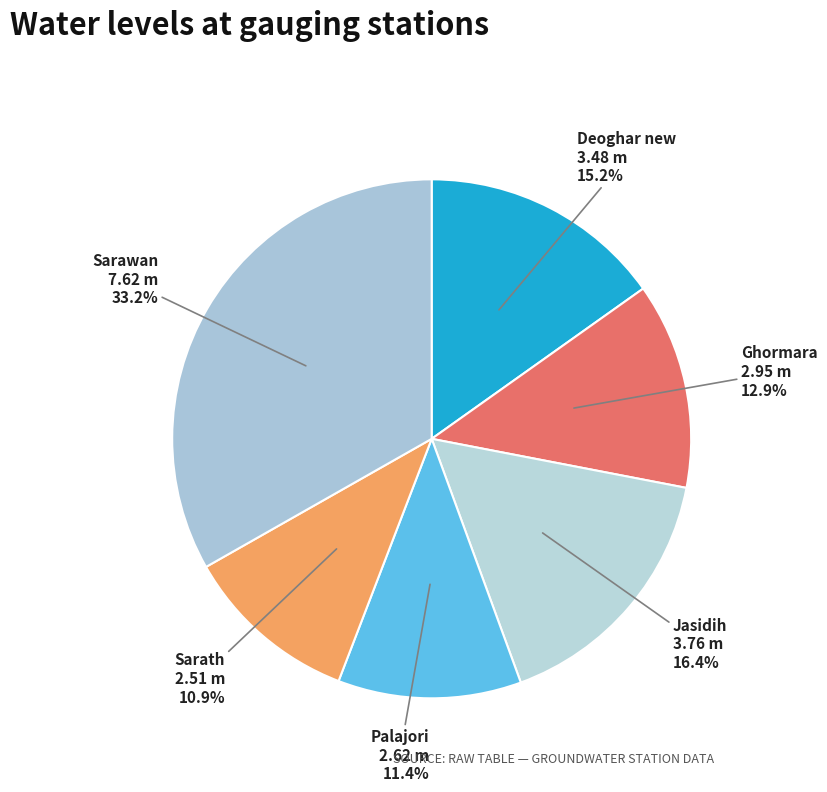

How many segments does this pie chart have?

6